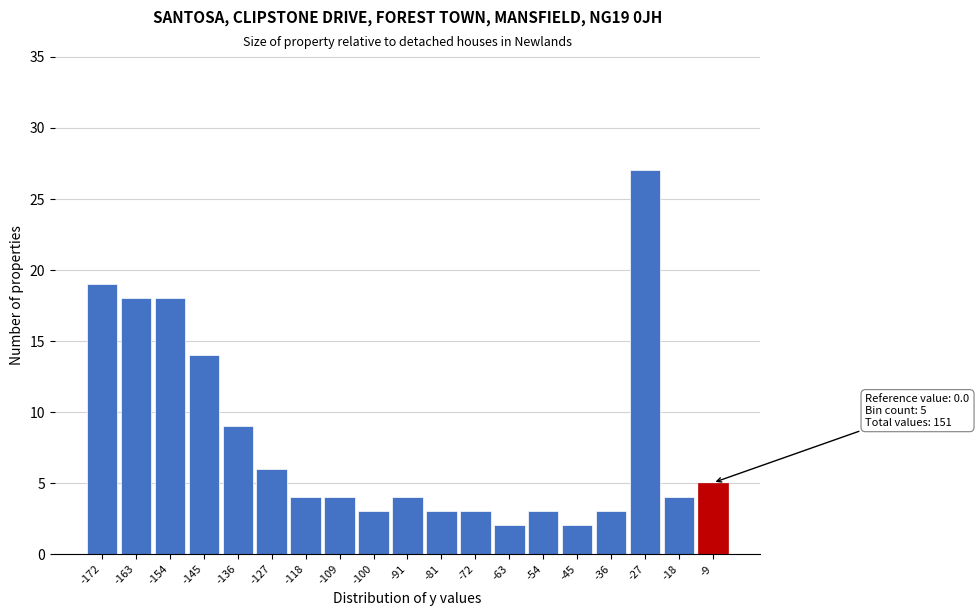

Reading left to right, transcribe all the data shown in this chart.

-172=19	-163=18	-154=18	-145=14	-136=9	-127=6	-118=4	-109=4	-100=3	-91=4	-81=3	-72=3	-63=2	-54=3	-45=2	-36=3	-27=27	-18=4	-9=5